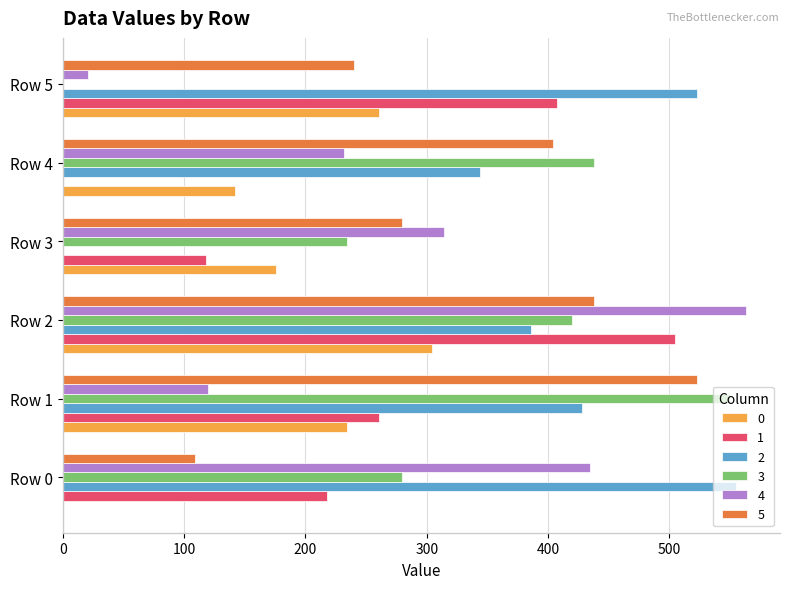

What is the sum of the 1 values at Row 1 and Row 5?

668.0